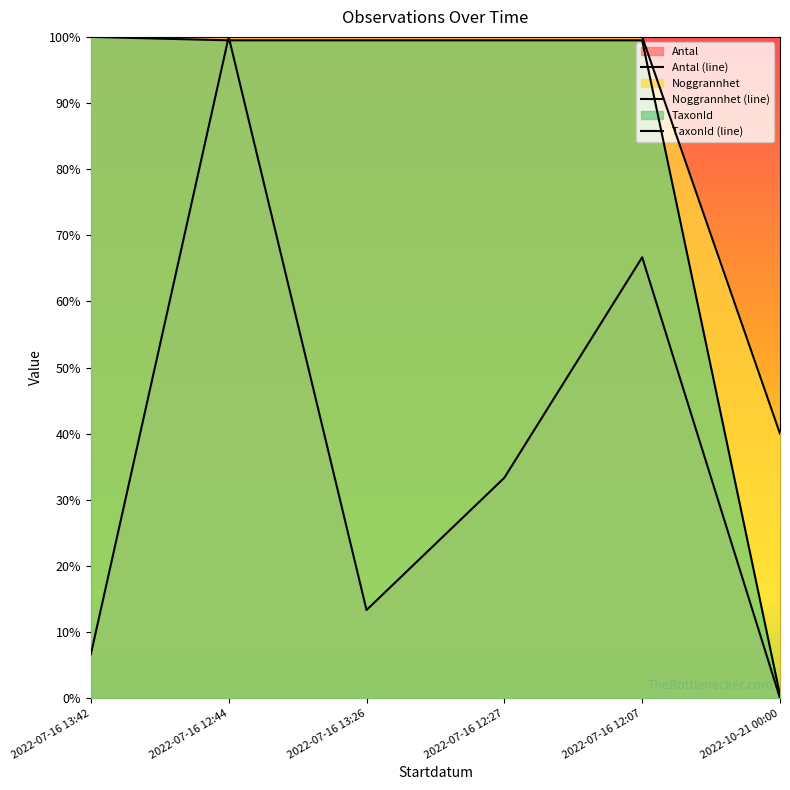

What is the average value of the TaxonId series?

0.8